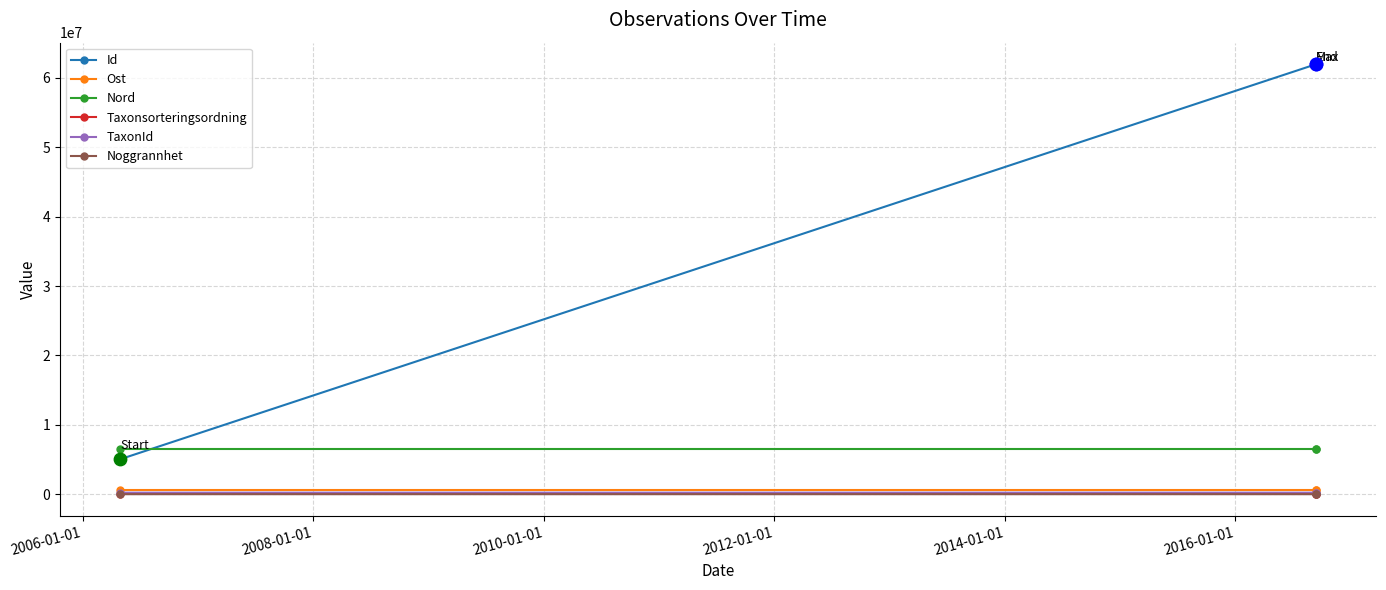

Which series has the widest spread of Y values?

Id